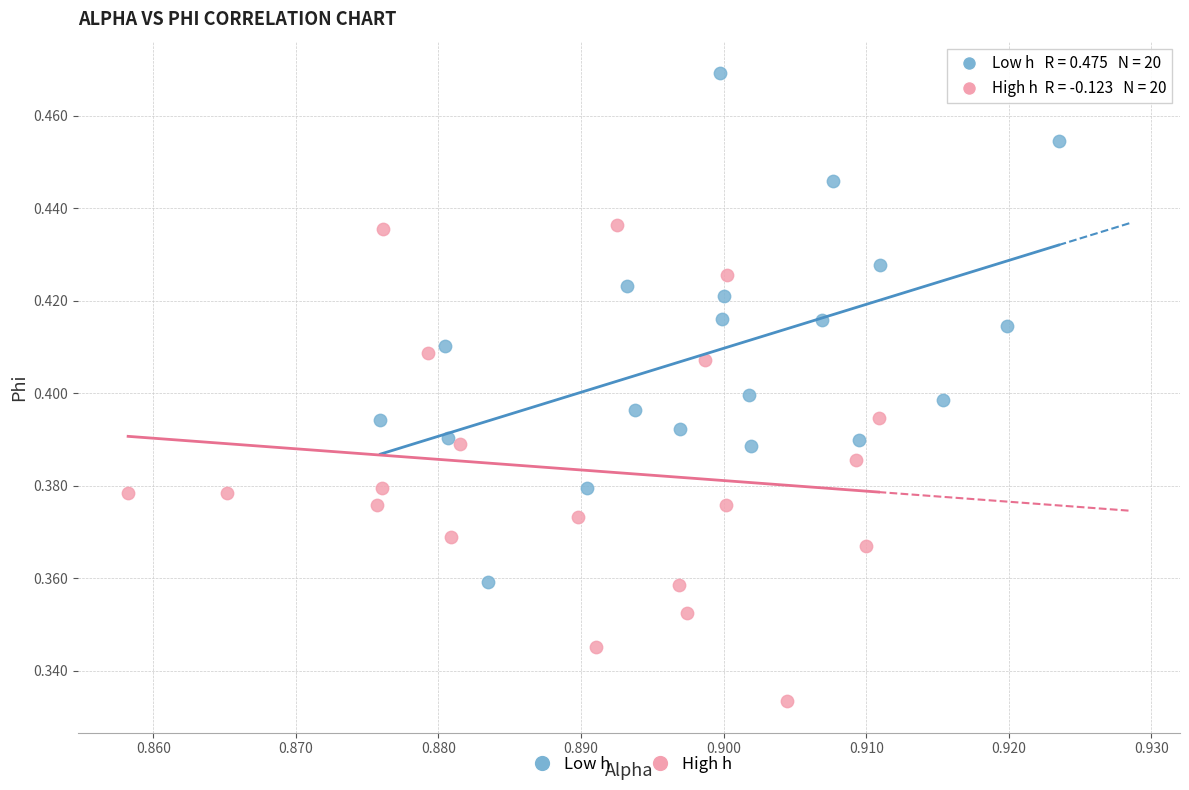

Which series contains the lowest Y value?

High h